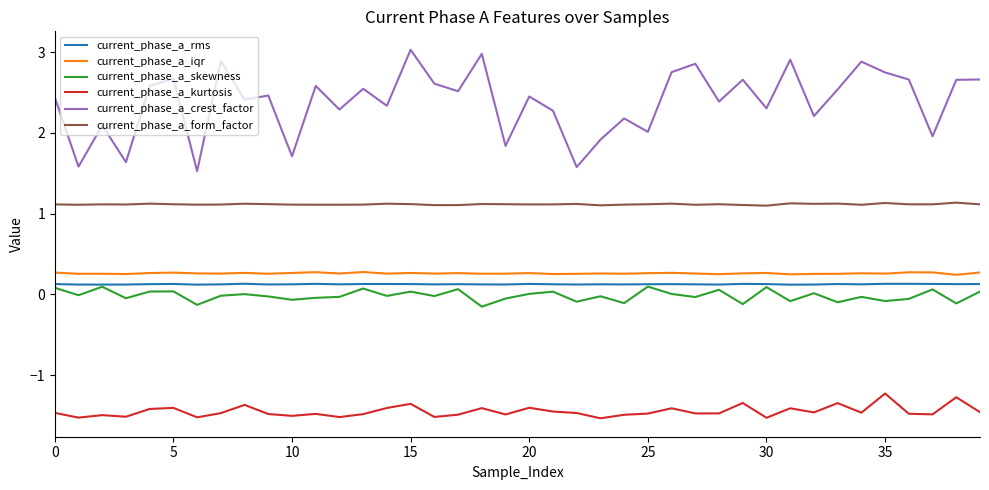

Which series has the largest total across all categories?

current_phase_a_crest_factor